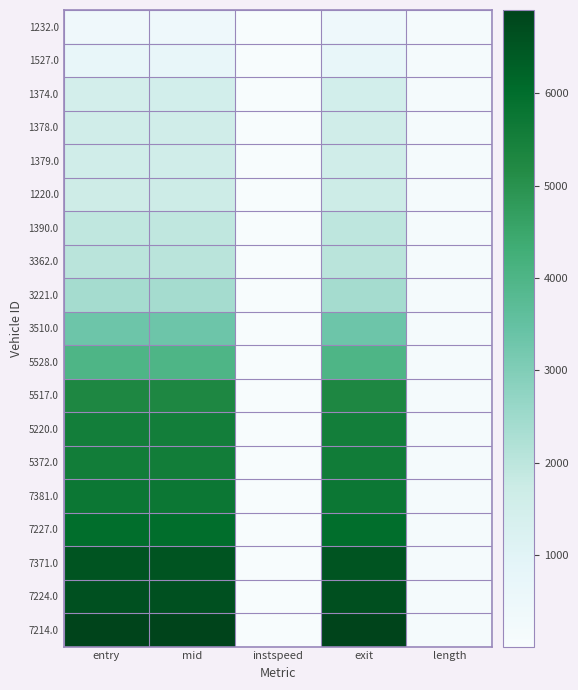

At which category is the sum across all series the highest?

exit